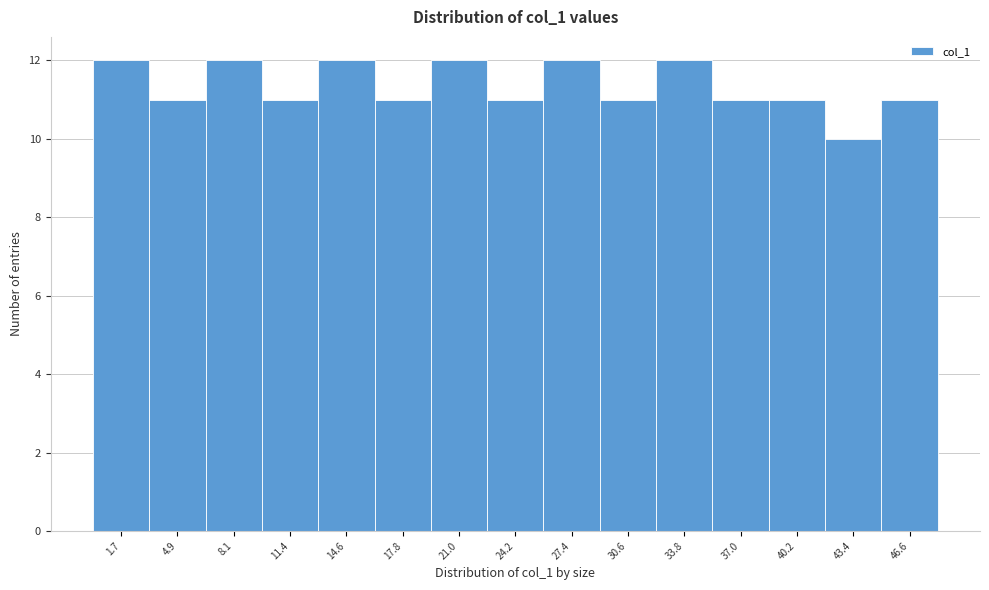

Reading left to right, transcribe all the data shown in this chart.

1.7=12	4.9=11	8.1=12	11.4=11	14.6=12	17.8=11	21.0=12	24.2=11	27.4=12	30.6=11	33.8=12	37.0=11	40.2=11	43.4=10	46.6=11